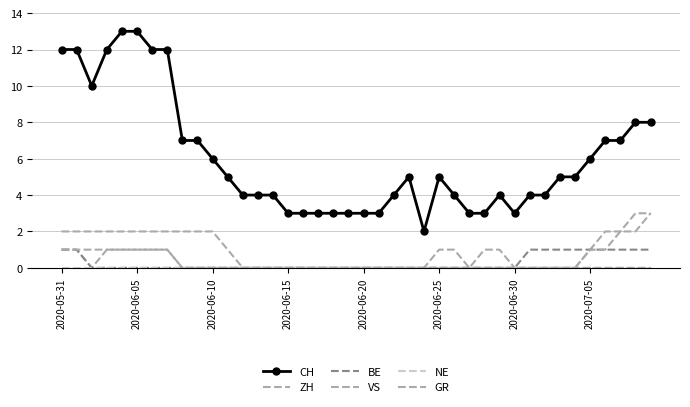

What is the greatest value displayed?

13